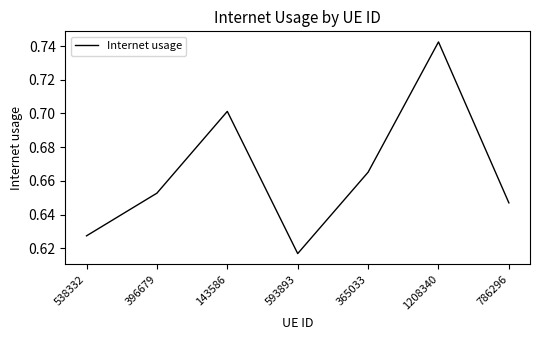

List the labels in order of value, smallest first.

593893, 538332, 786296, 396679, 365033, 143586, 1208340